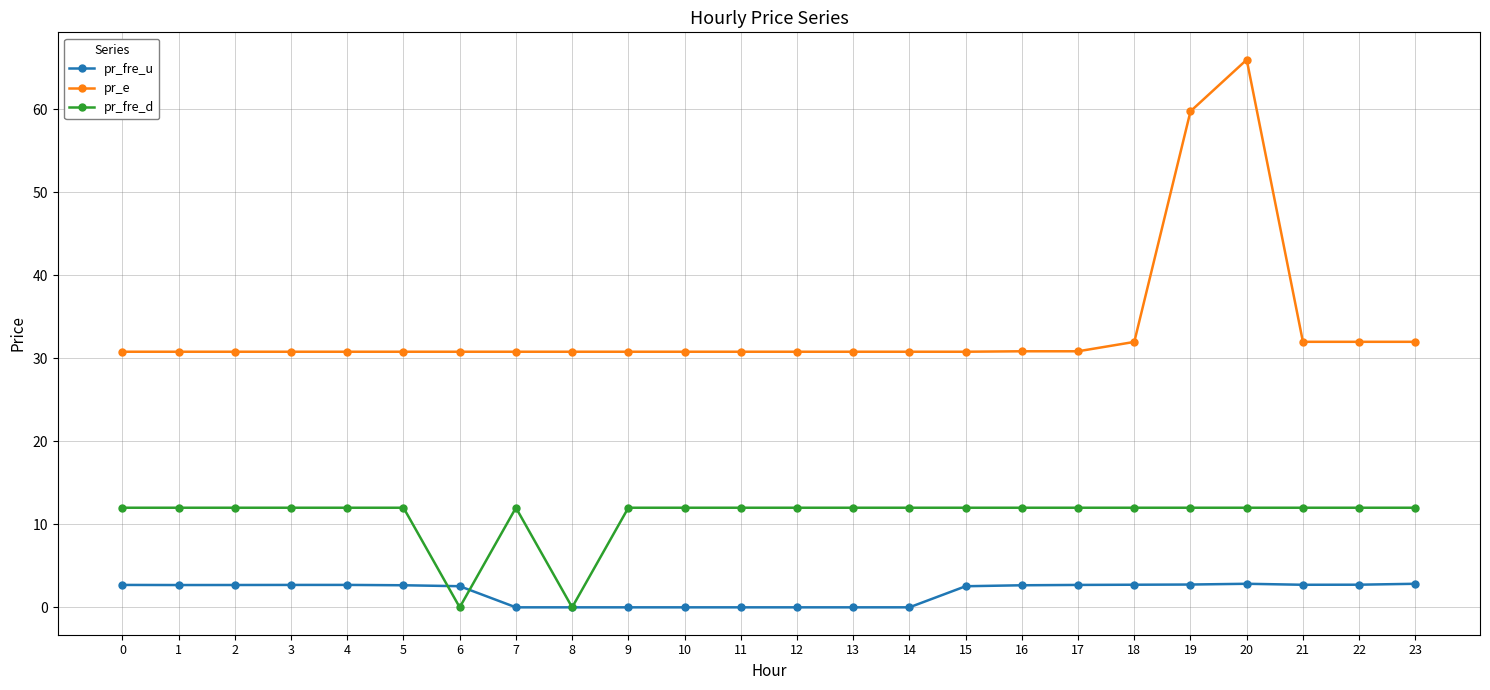

What value does the pr_fre_u series have at 20?

2.8